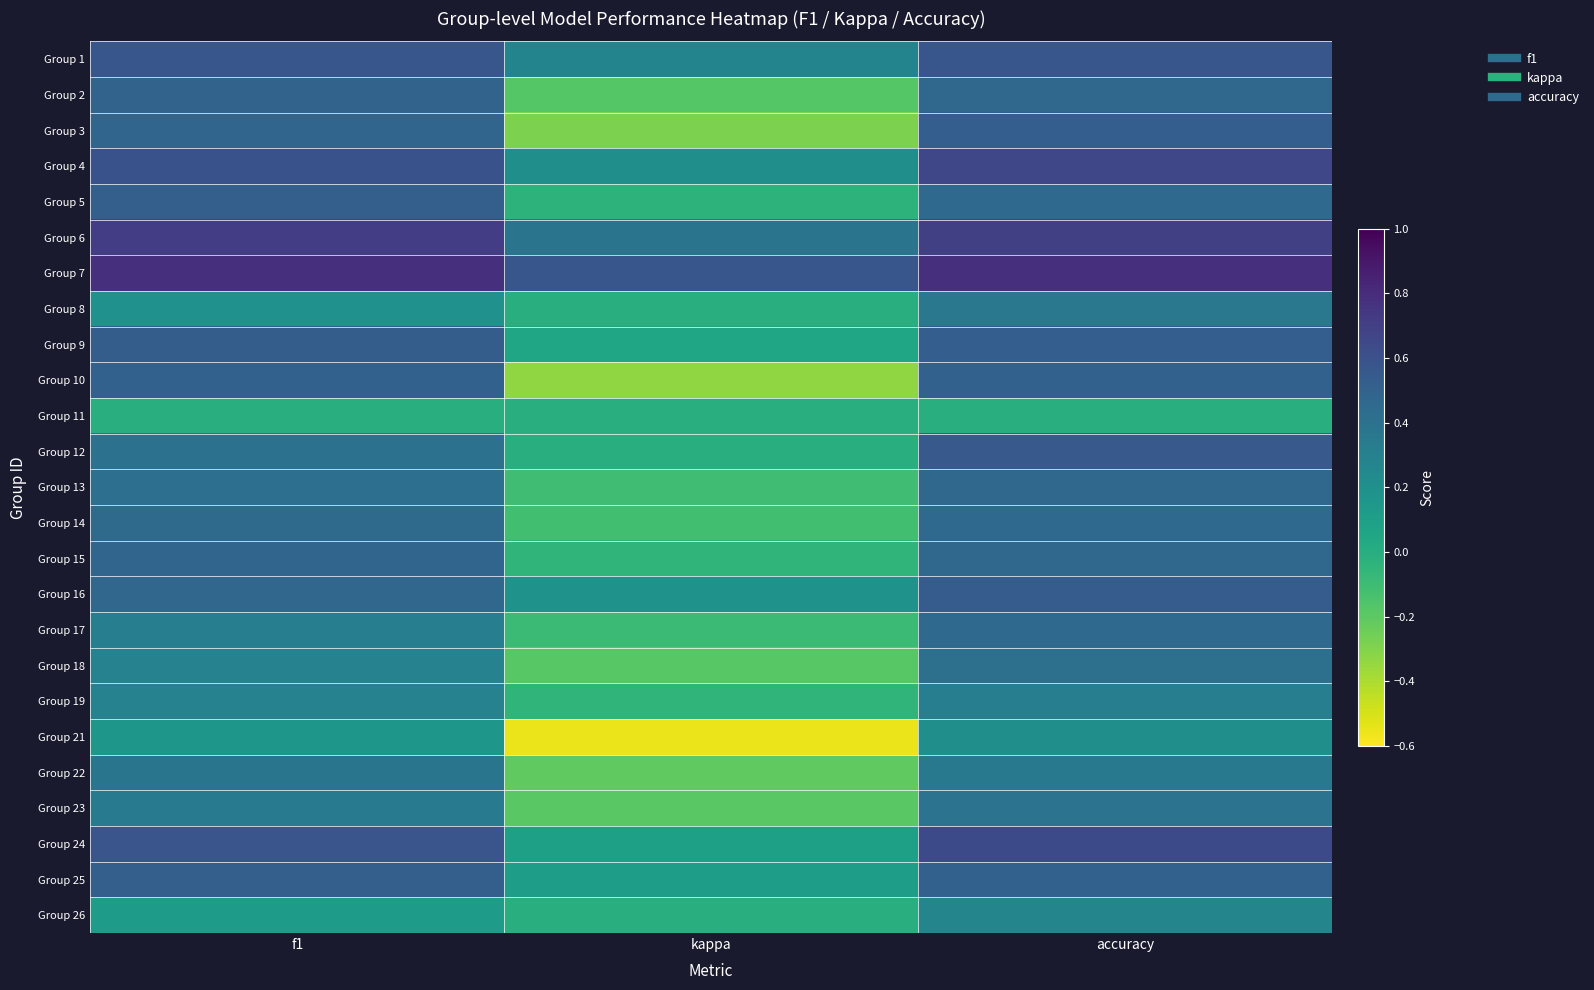

What is the minimum value shown in the chart?

-0.6